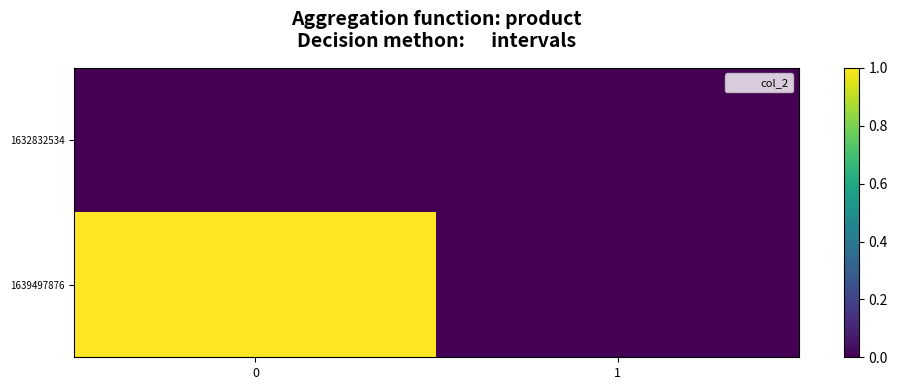

Which series has the largest total across all categories?

1639497876